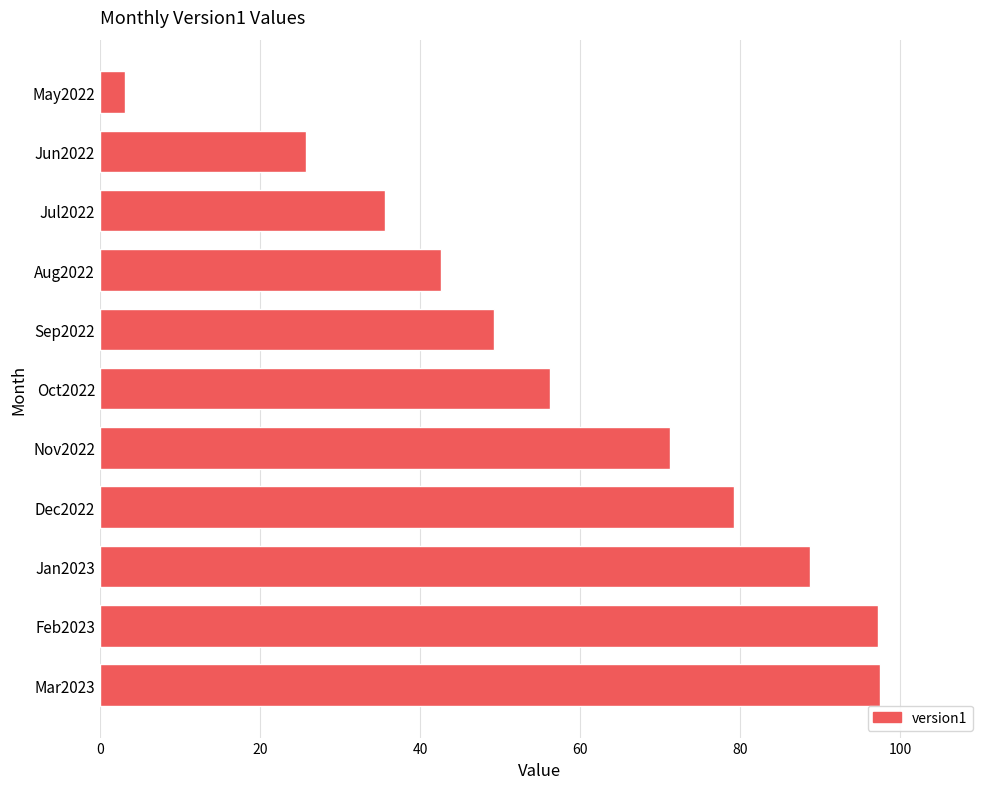

What is the smallest value displayed?

3.1